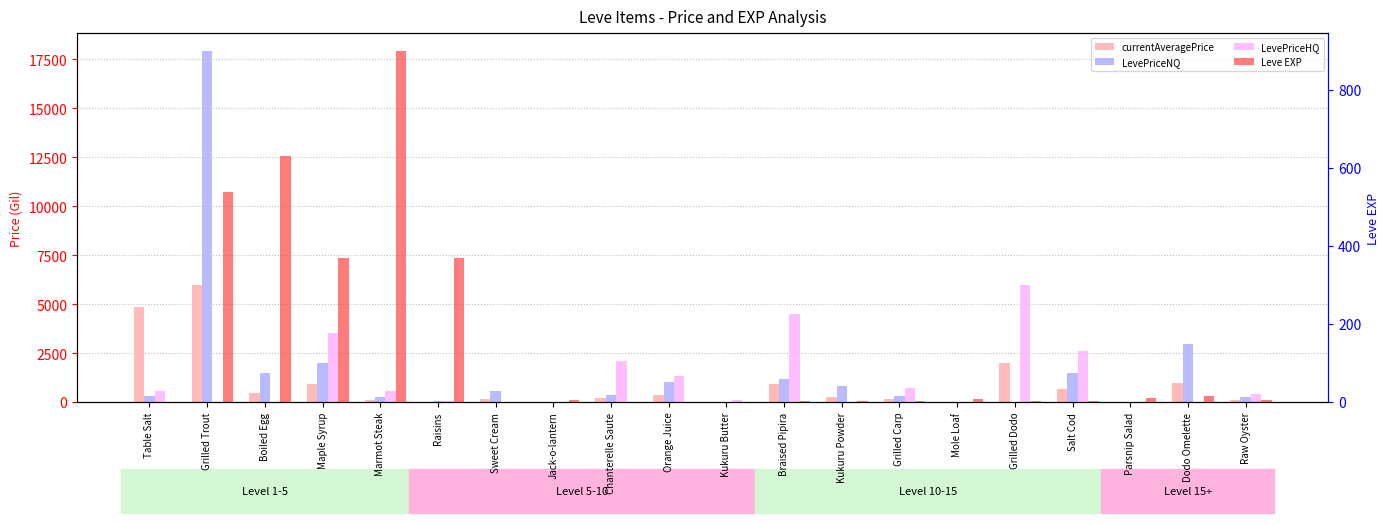

Reading left to right, extract all data points from this chart.

currentAveragePrice: 4847	5976	500	927	119	27	193	0	236	388	29	945	270	187	0	2000	665	0	1000	121
LevePriceNQ: 300	17929	1500	2012	296	88	580	0	360	1050	24	1170	811	310	0	0	1502	0	3000	273
LevePriceHQ: 594	0	0	3548	600	60	0	0	2100	1350	113	4500	0	751	0	6000	2610	0	0	450
Leve EXP: 1	540	630	370	900	370	1	6	1	2	1	3	3	3	9	4	3	10	17	7